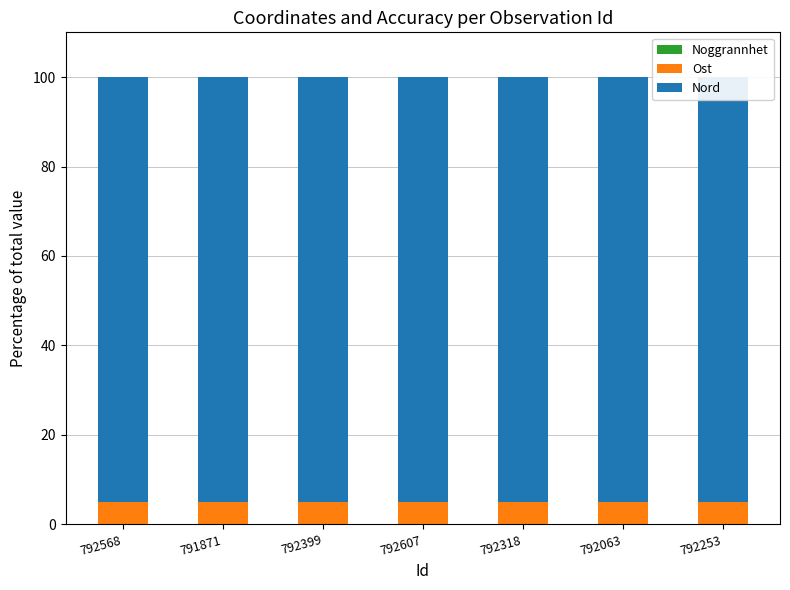

What is the label of the 1st bar from the right?

792253